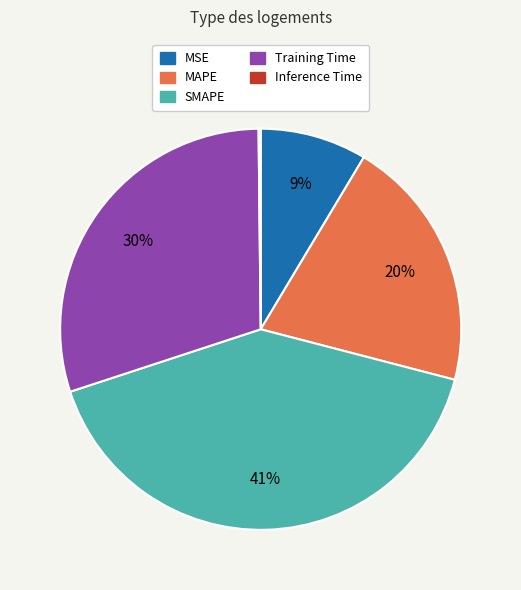

To the nearest percent, what percentage of the pie is SMAPE?

41%